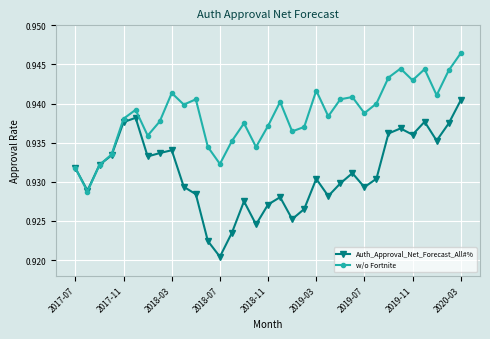

How many w/o Fortnite values are between 0 and 1?

33